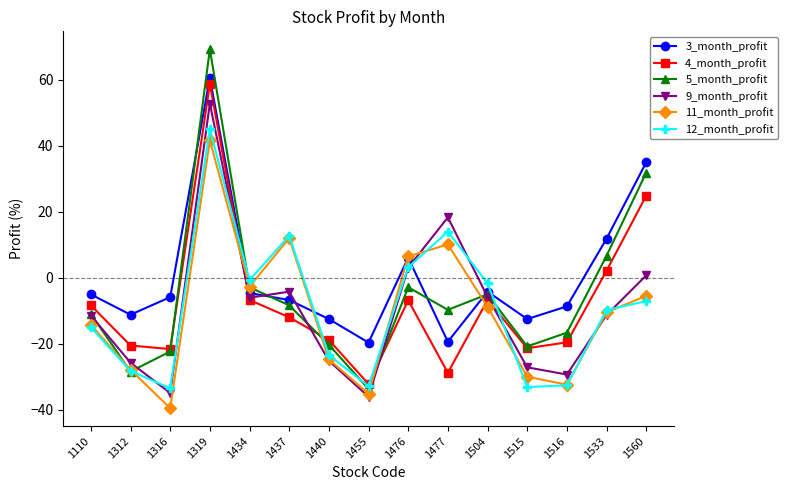

The value of 9_month_profit at 1516 is -29.3. True or false?

True